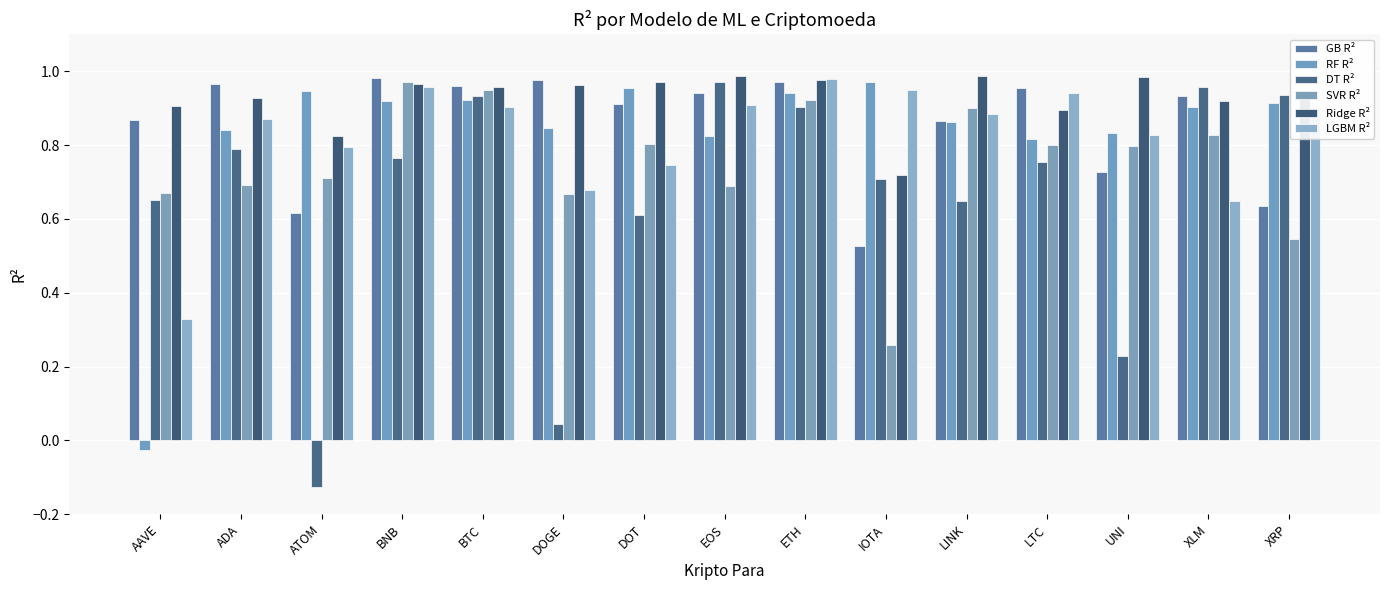

What is the smallest value displayed?

-0.1